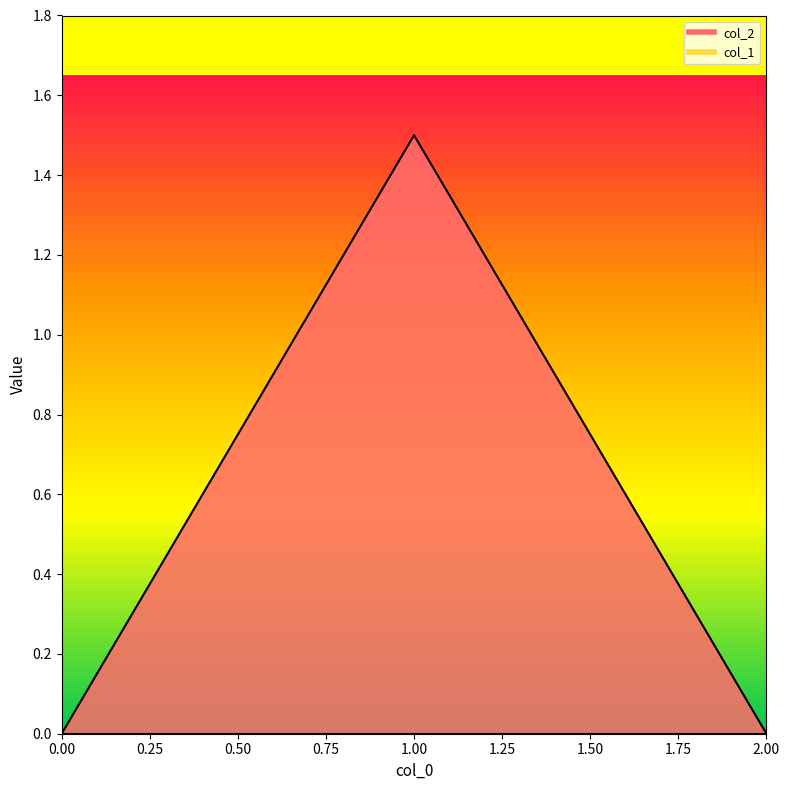

Reading left to right, extract all data points from this chart.

0=0.0	1=1.5	2=0.0